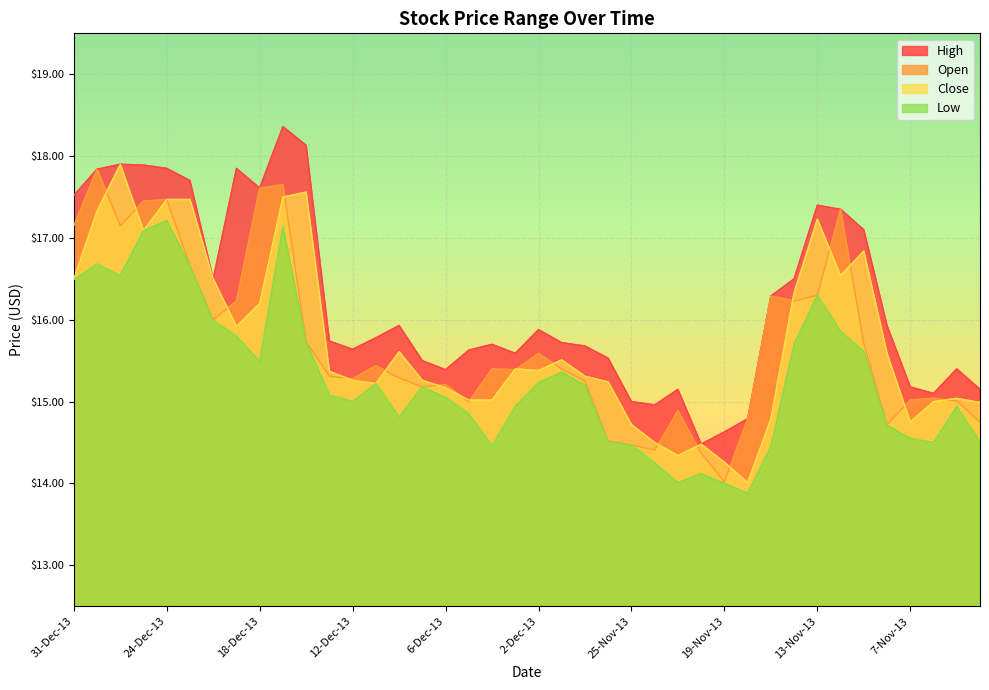

True or false: Low and Close cross at least once.

False